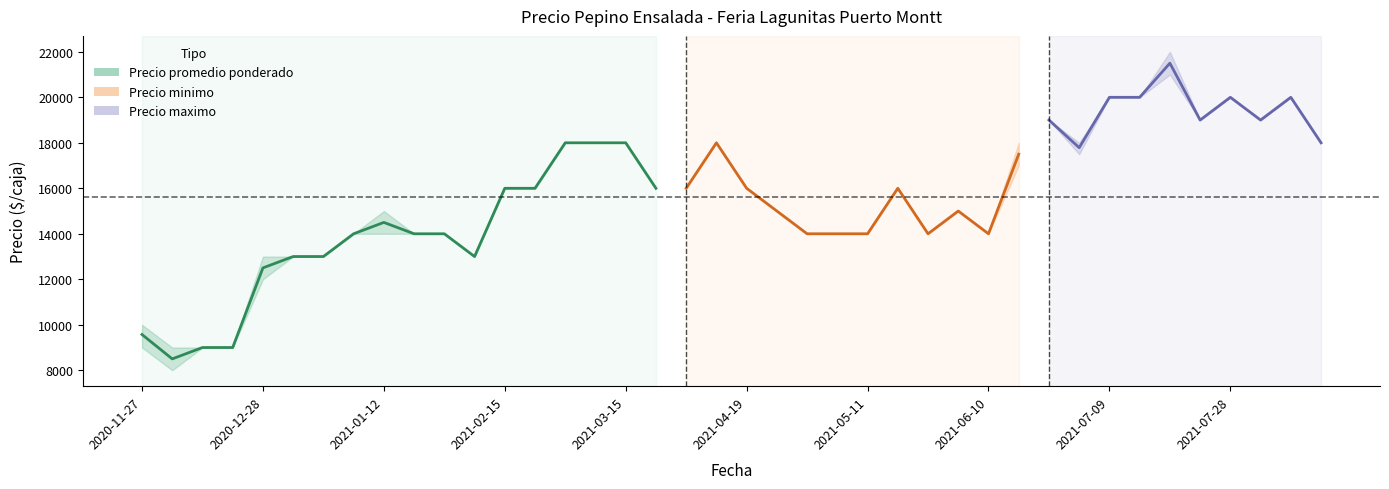

What is the label of the 8th point from the right?

2021-07-09